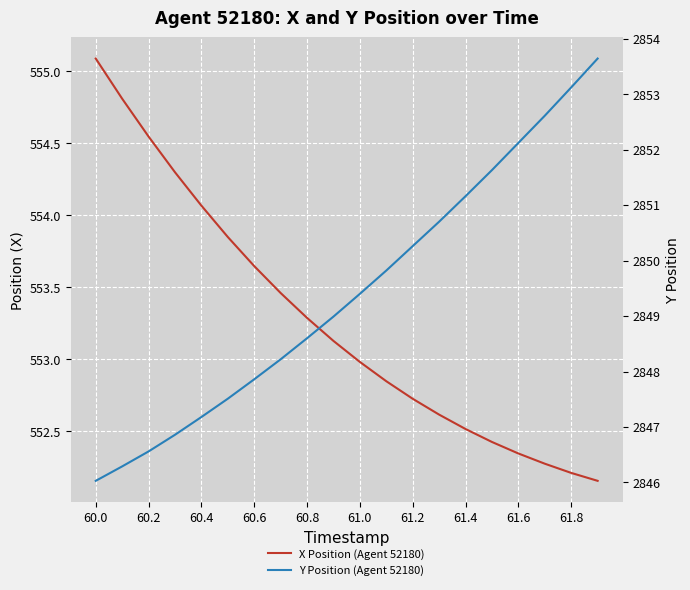

What is the total value across all series at 61.0?

3402.4